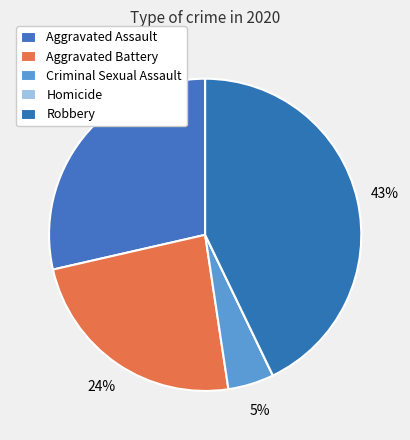

What percentage do Aggravated Assault and Homicide together represent?

28.6%